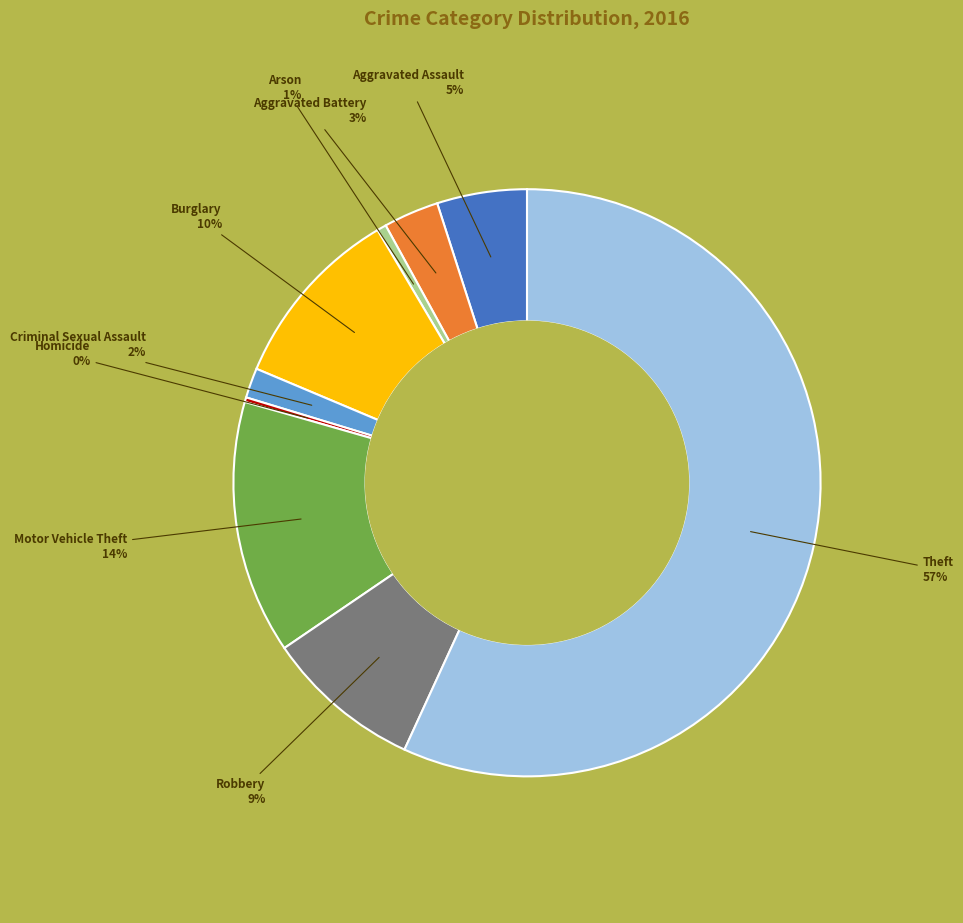

To the nearest percent, what is the average slice percentage?

11%